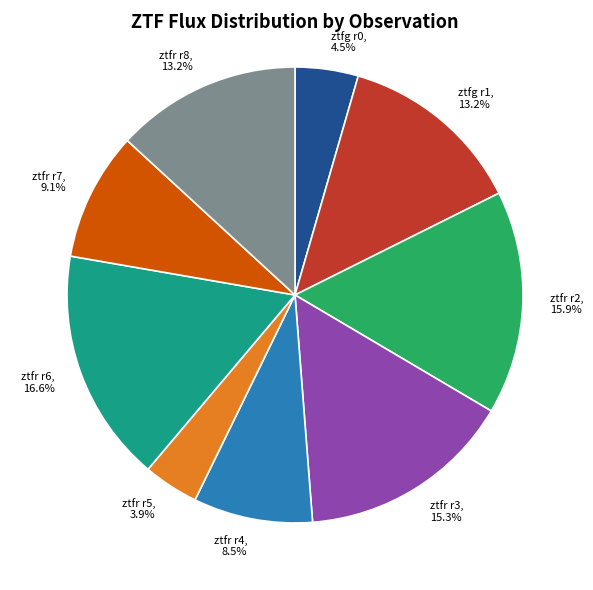

Does any single category account for the majority?

No